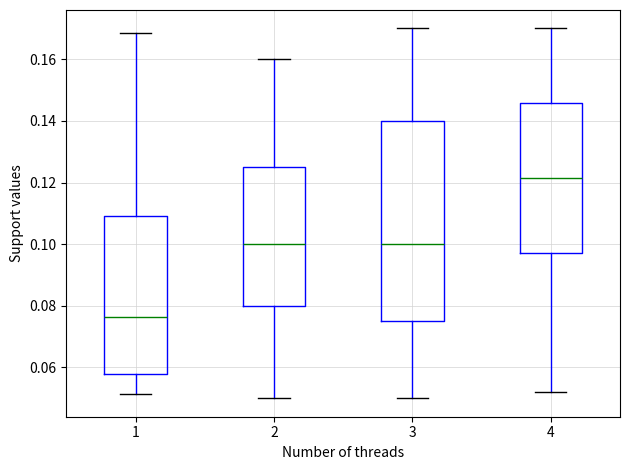

Reading left to right, transcribe this box plot: for each box, give where its median line is, the range the box spans, and where its two whiskers end, as read against the y-axis. The values are not printed on the chart, so give them approximately, as read against the axis.

1: median 0.076, box 0.058 to 0.110, whiskers 0.052 to 0.168
2: median 0.100, box 0.080 to 0.126, whiskers 0.050 to 0.160
3: median 0.100, box 0.076 to 0.140, whiskers 0.050 to 0.170
4: median 0.122, box 0.098 to 0.146, whiskers 0.052 to 0.170